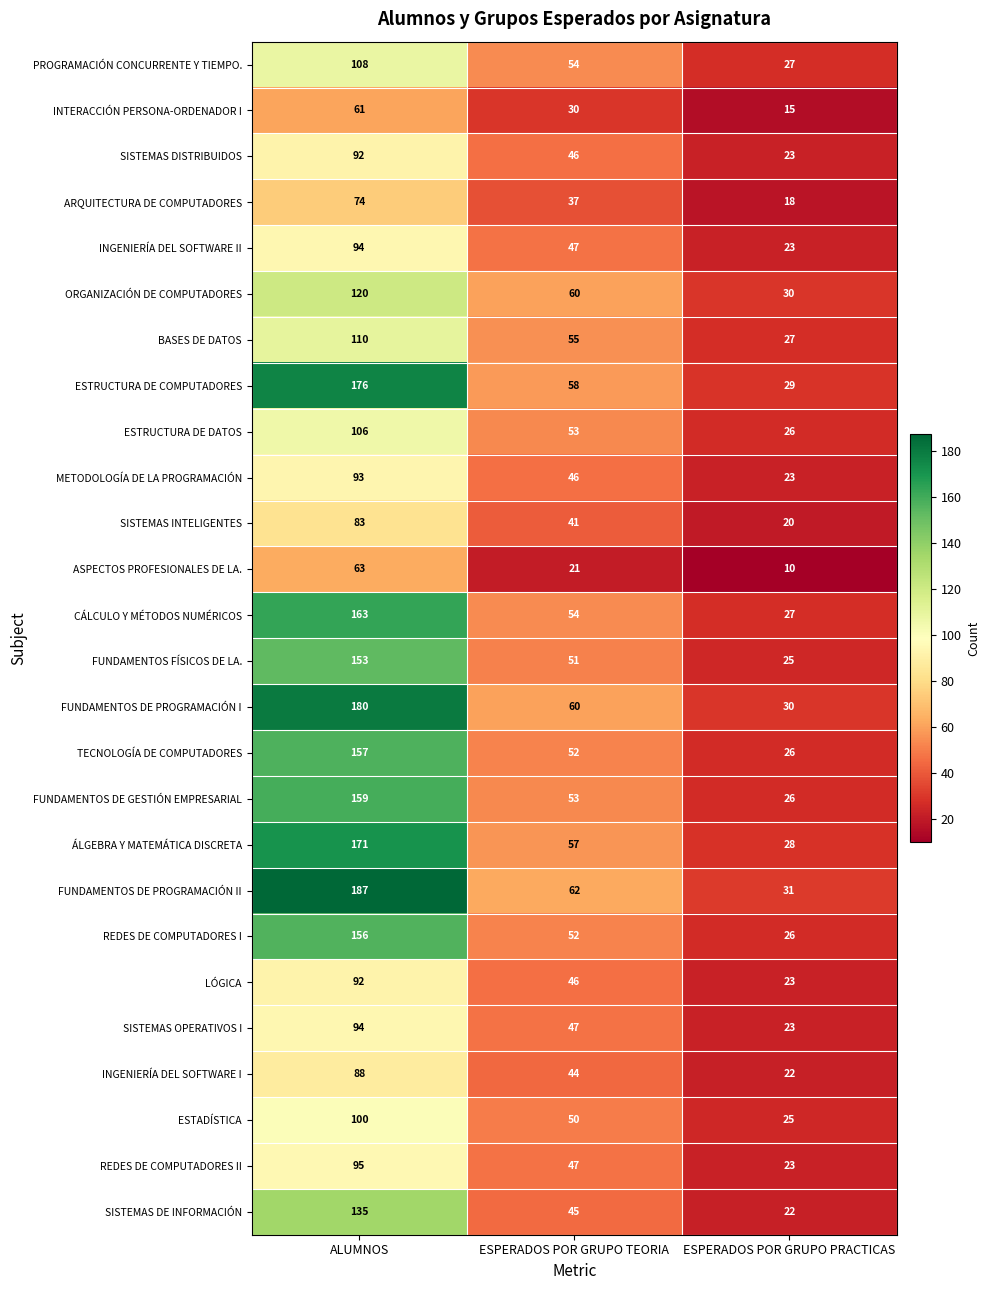

What is the total value across all series at ESPERADOS POR GRUPO TEORIA?

1268